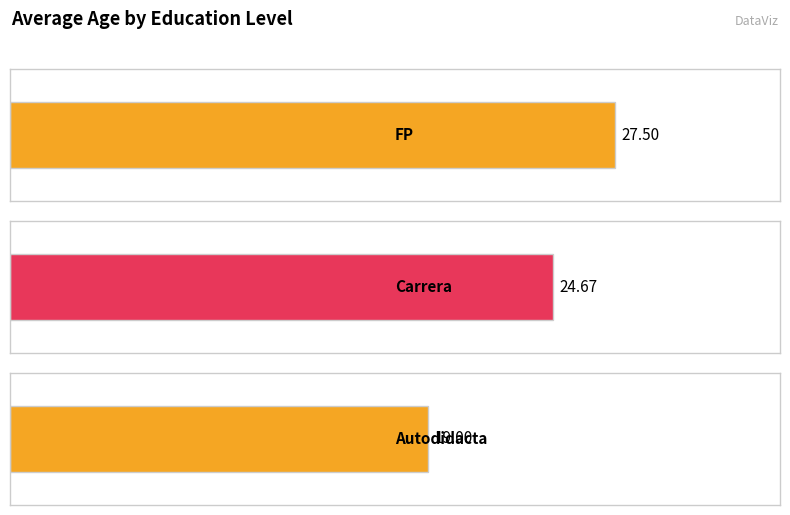

Between FP and FP, which is larger?

FP